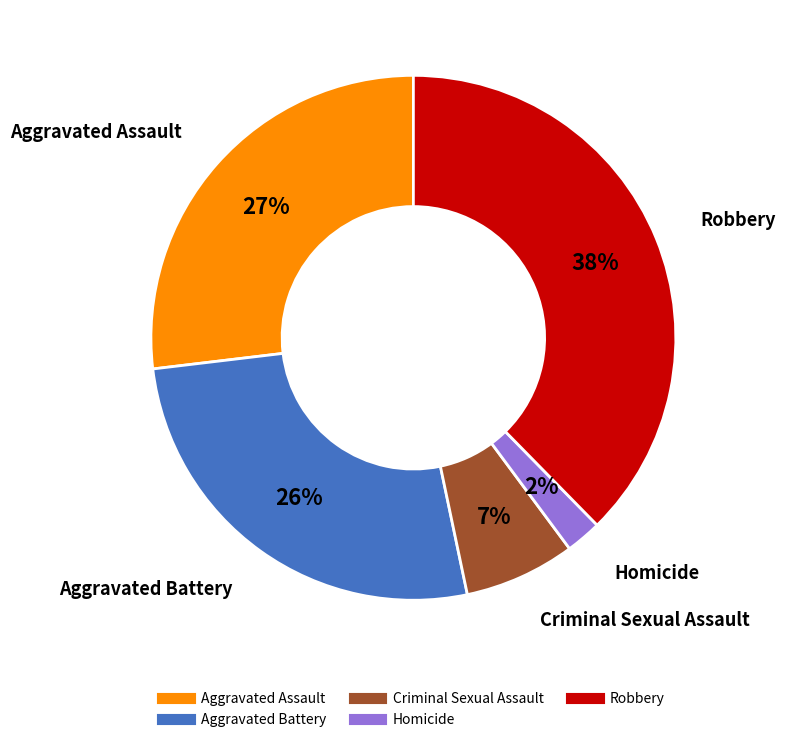

To the nearest percent, what is the combined percentage of Criminal Sexual Assault and Aggravated Battery?

33%